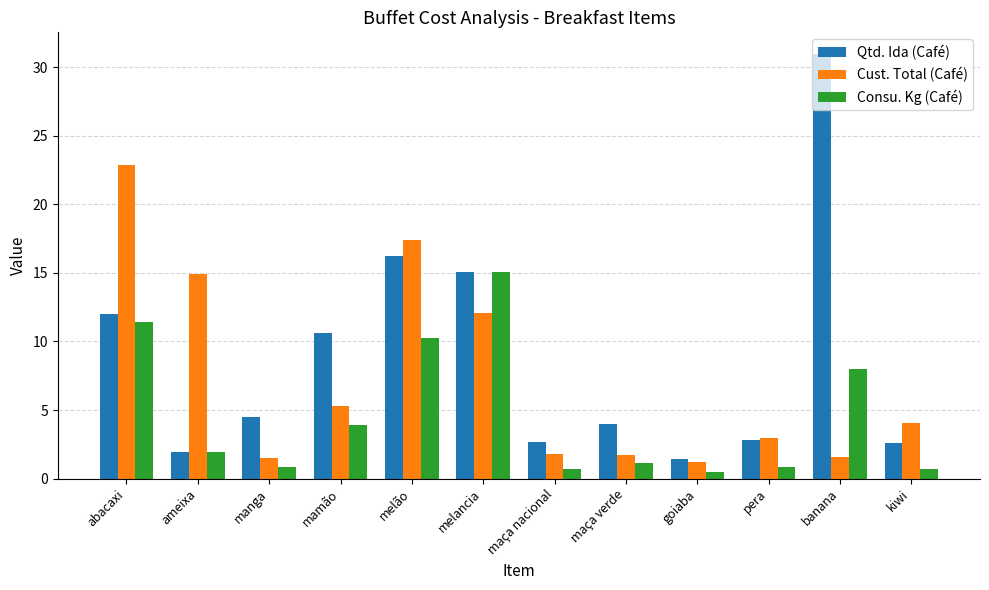

Are the bars grouped side by side (vs. stacked)?

Yes